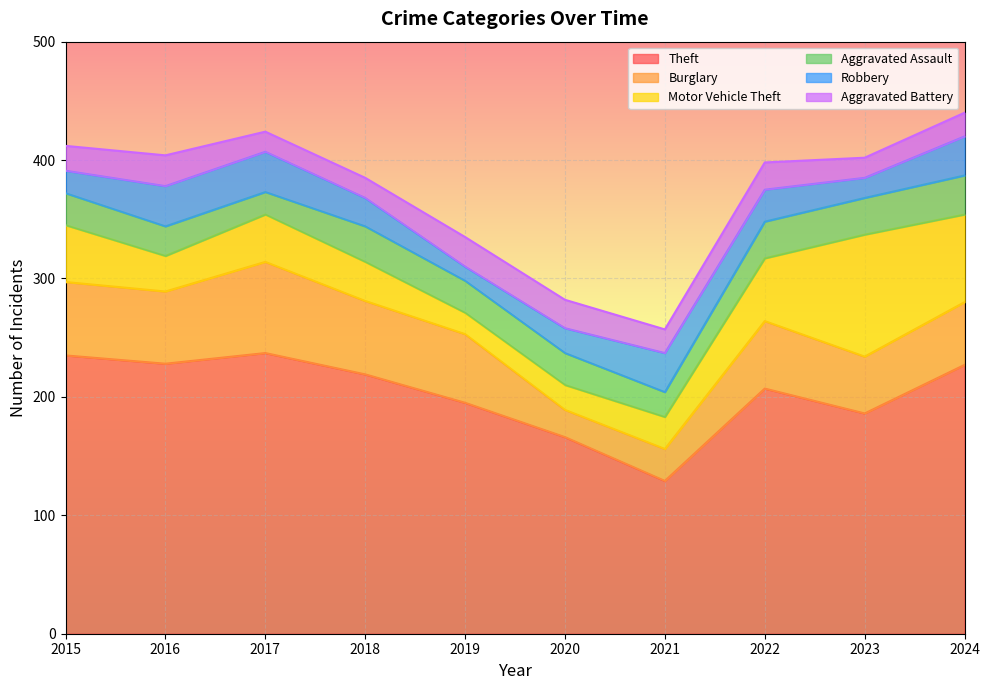

True or false: Robbery and Aggravated Battery intersect in this chart.

True